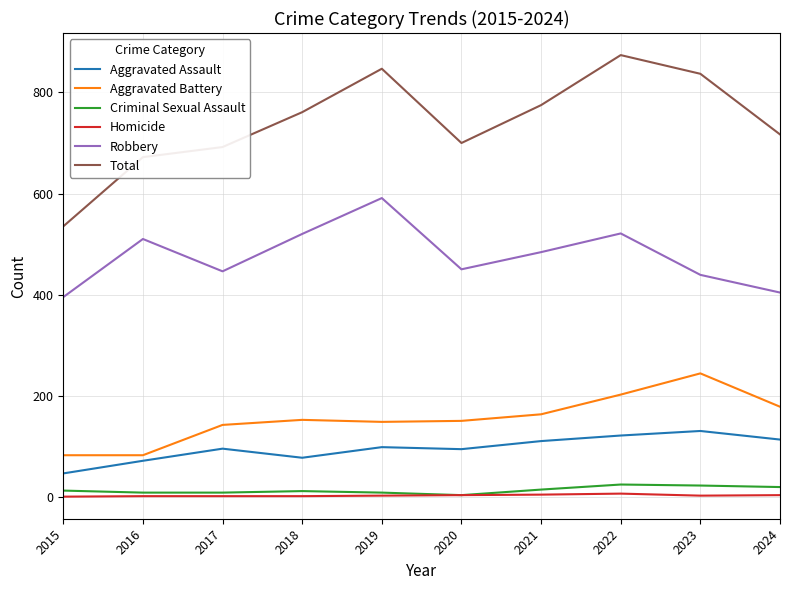

Between 2016 and 2018, which series saw the biggest shift?

Total